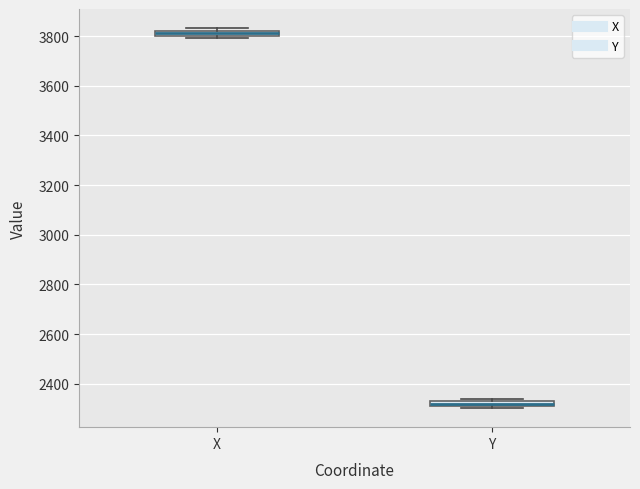

Where is the lower edge of the box for Y on the y-axis? The values are not printed on the chart, so give them approximately, as read against the axis.

2320